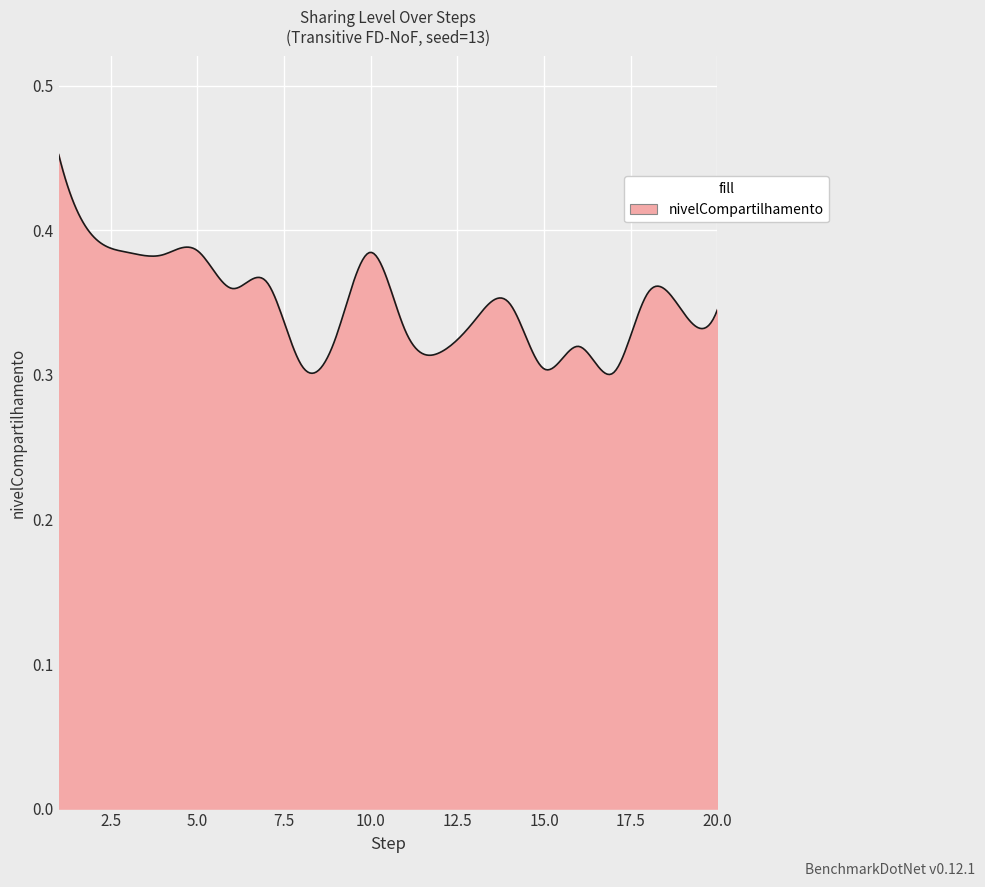

How many series are shown in this chart?

1